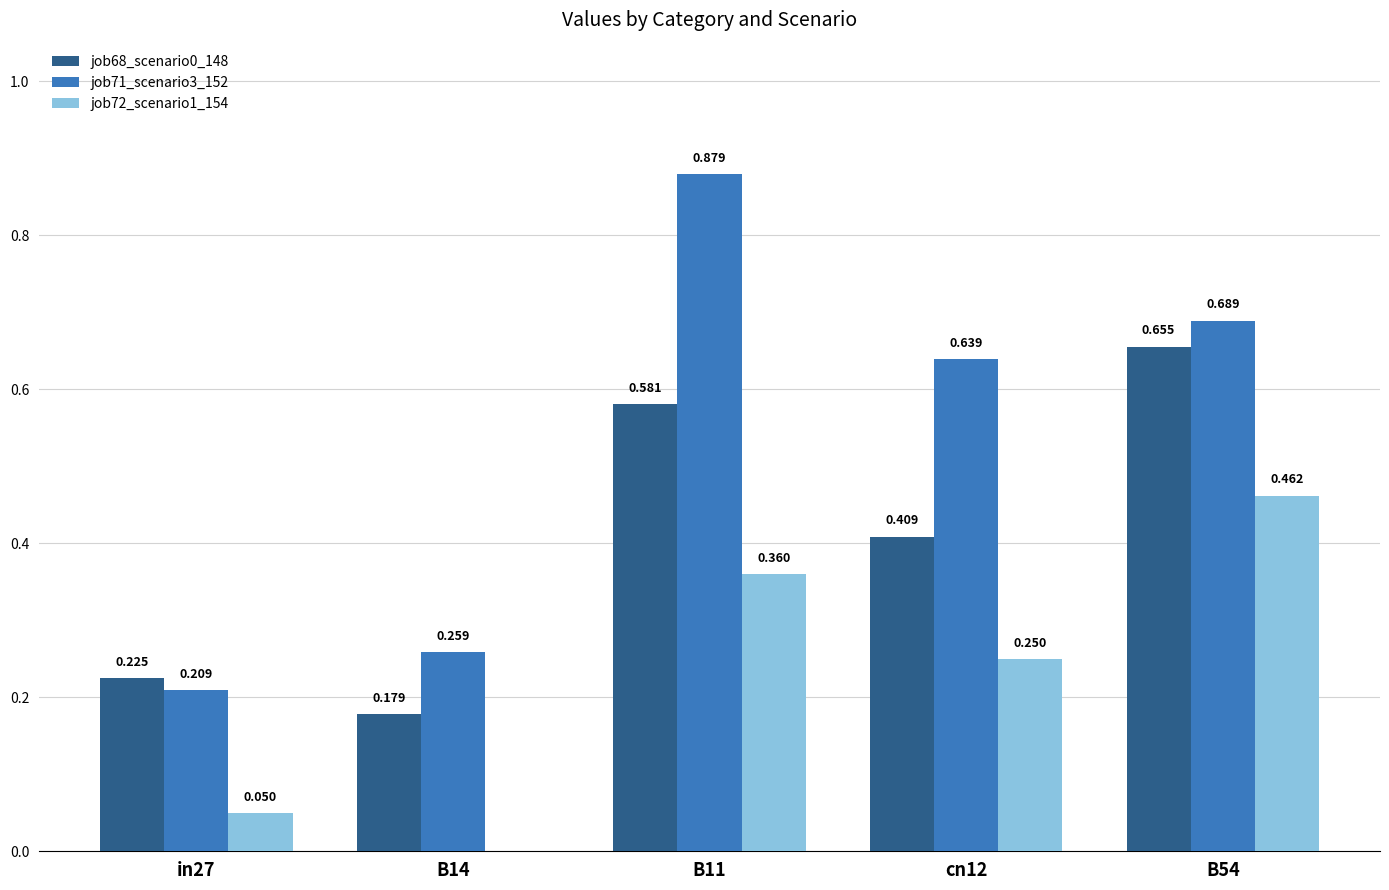

Is the value of job68_scenario0_148 at in27 greater than the value of job72_scenario1_154 at B54?

No